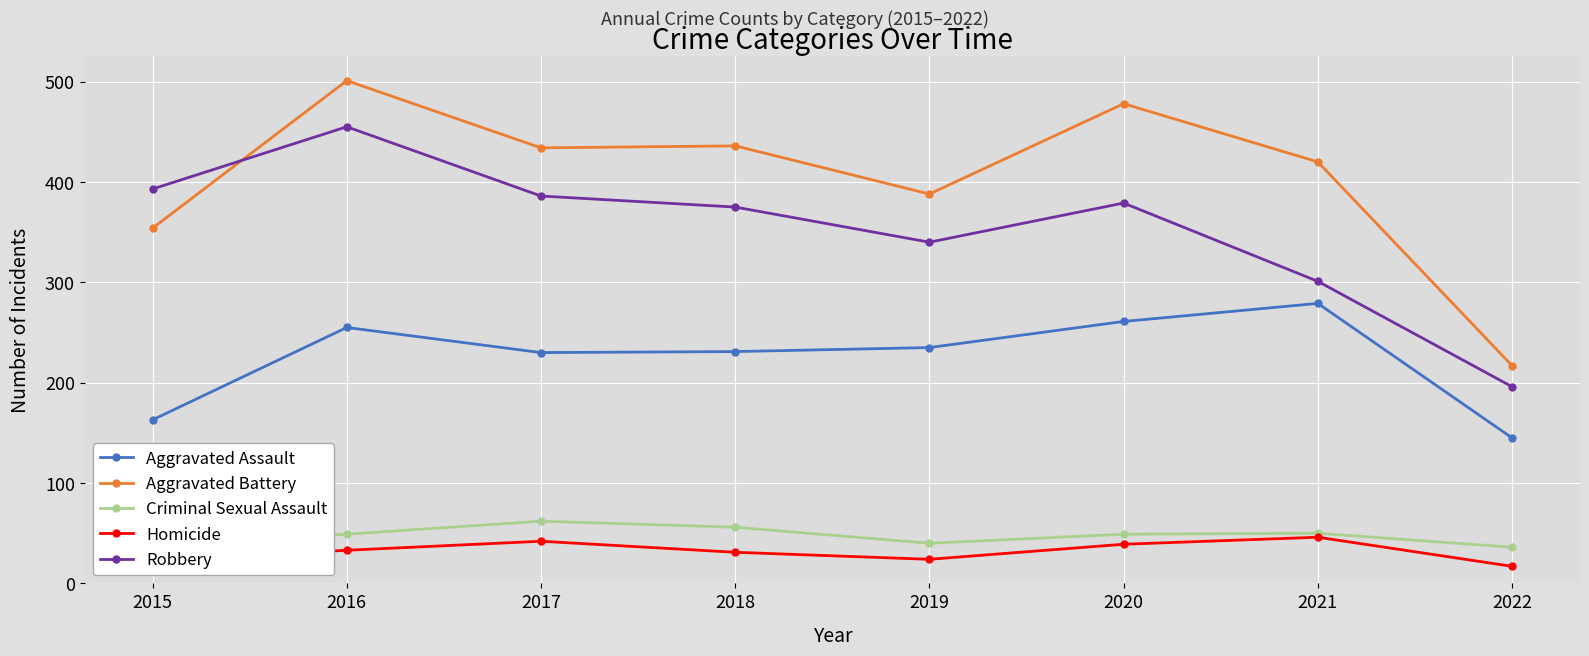

The Aggravated Battery series shows 501 at 2016. True or false?

True